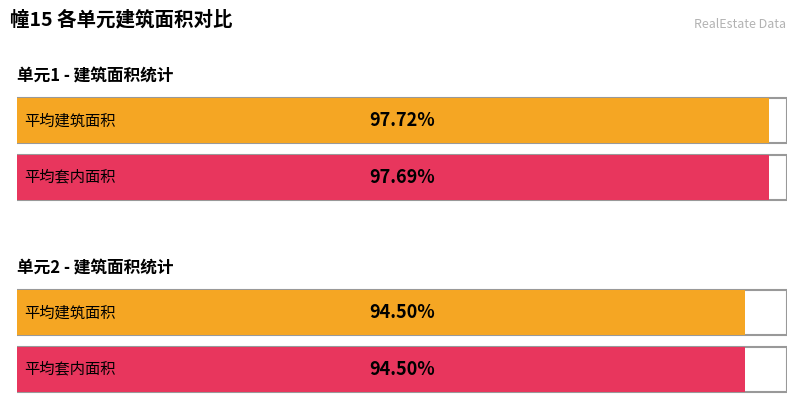

Which series has the widest spread of values?

平均建筑面积